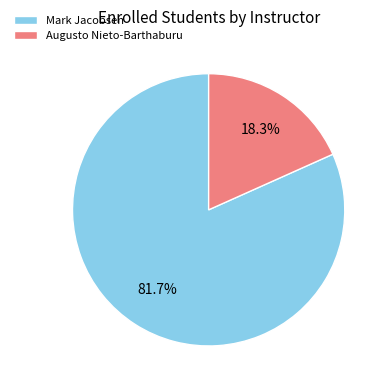

The Augusto Nieto-Barthaburu slice represents 31% of the pie. True or false?

False